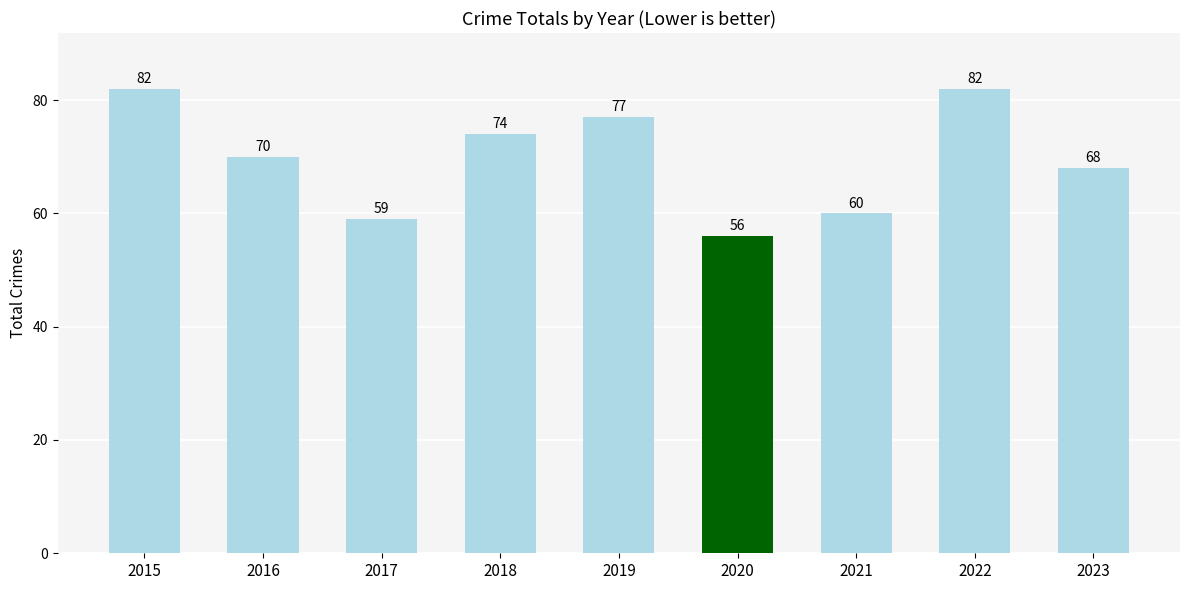

Does the chart contain stacked bars?

No